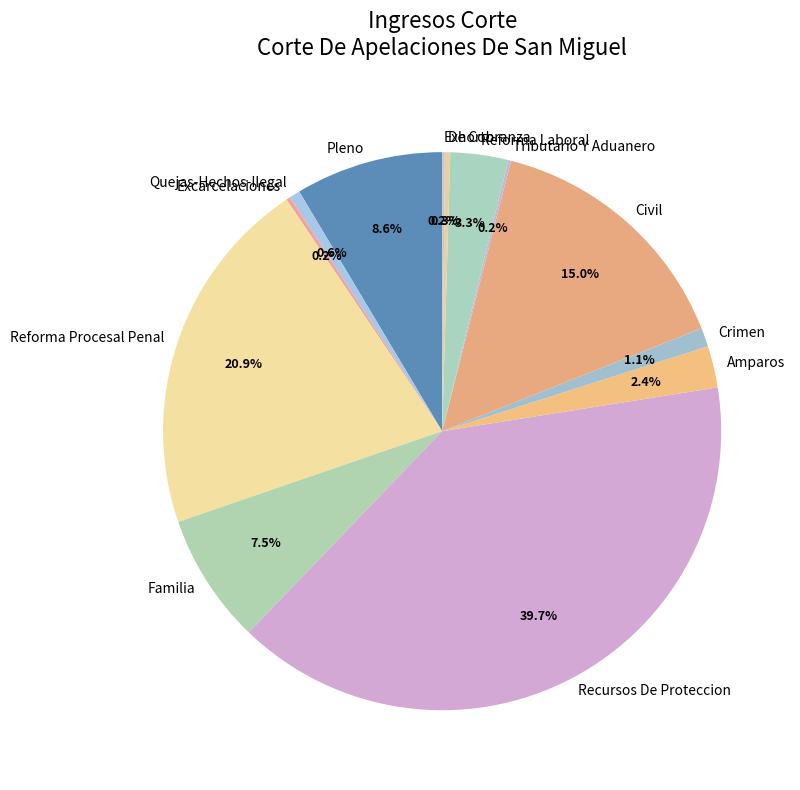

To the nearest percent, what is the combined percentage of Familia and Reforma Procesal Penal?

28%